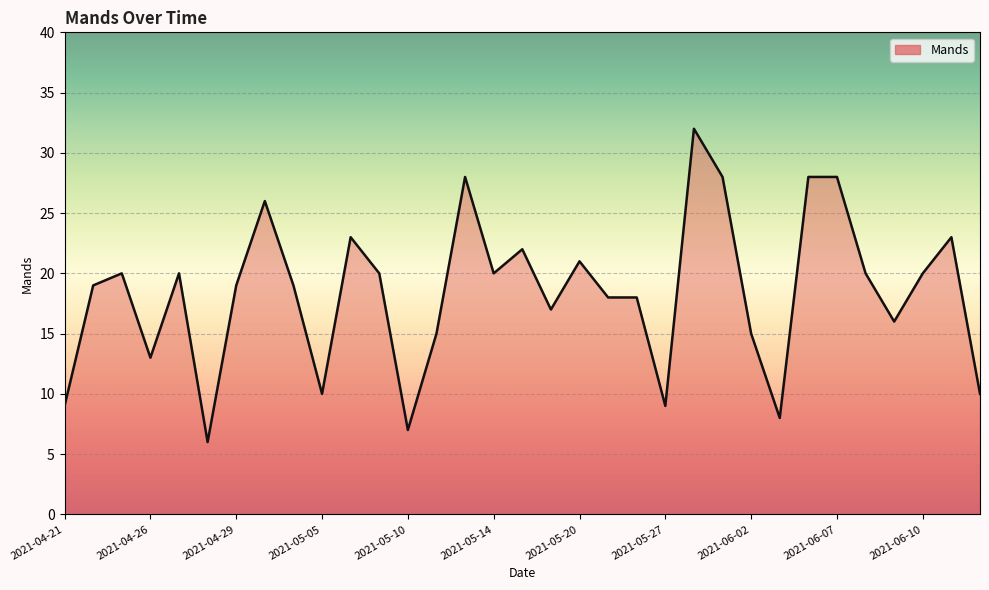

What is the average value?

18